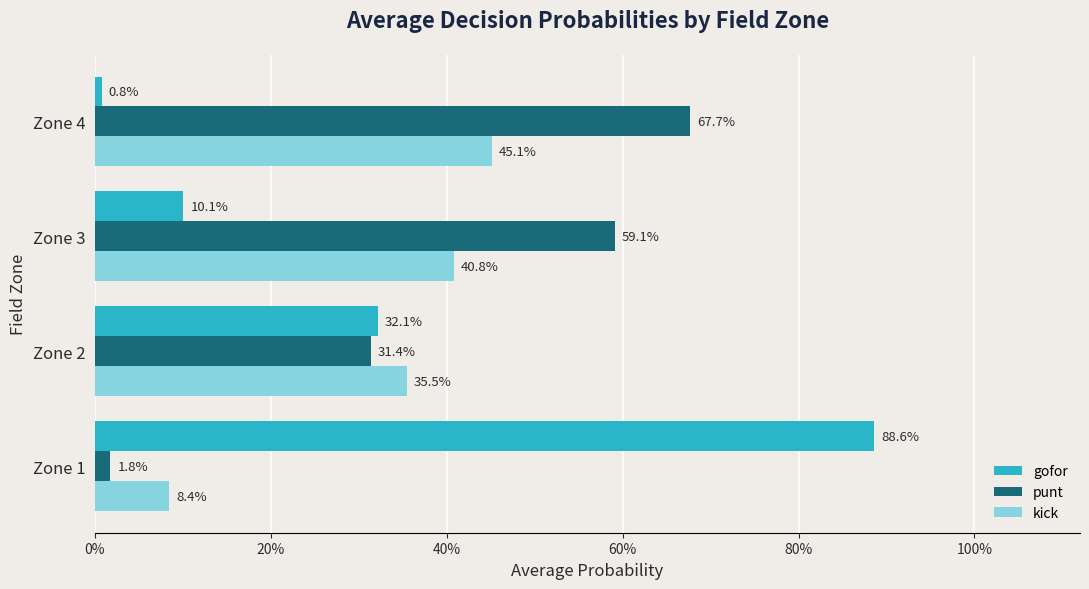

What are all the series names shown in the legend?

gofor, punt, kick